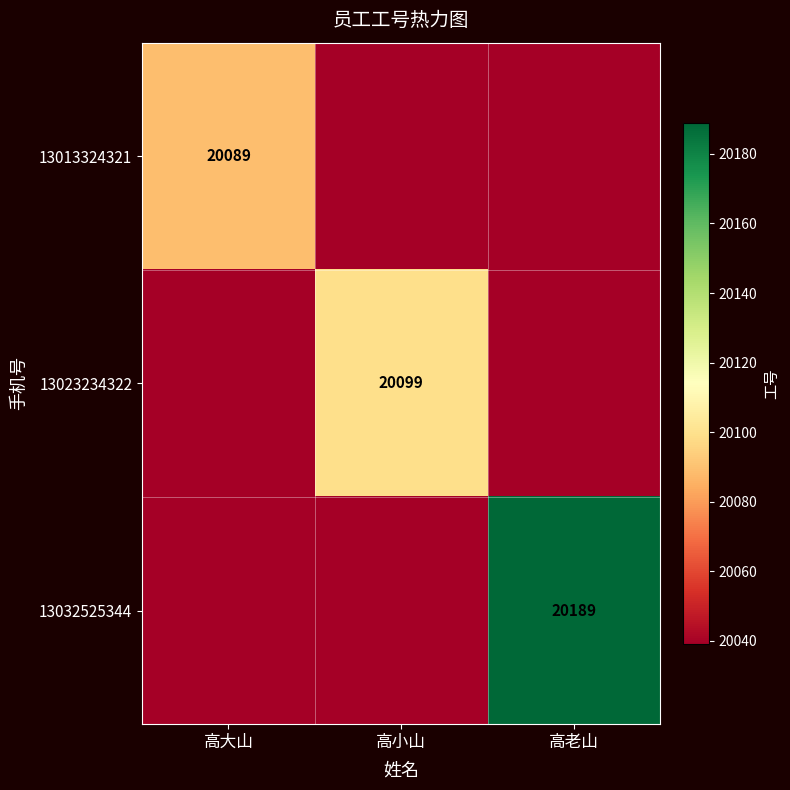

Is it true that 13032525344 equals 20189 at 高老山?

True